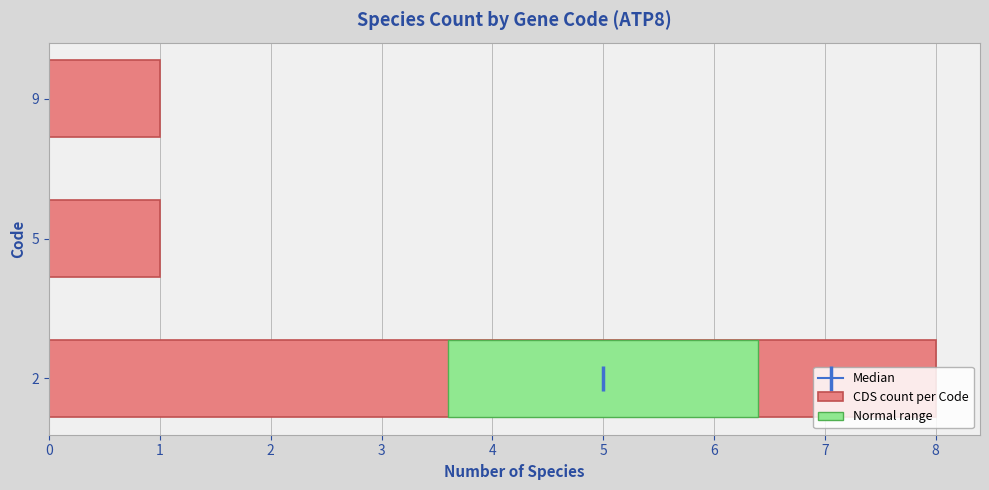

How many values are between 1 and 8?

3